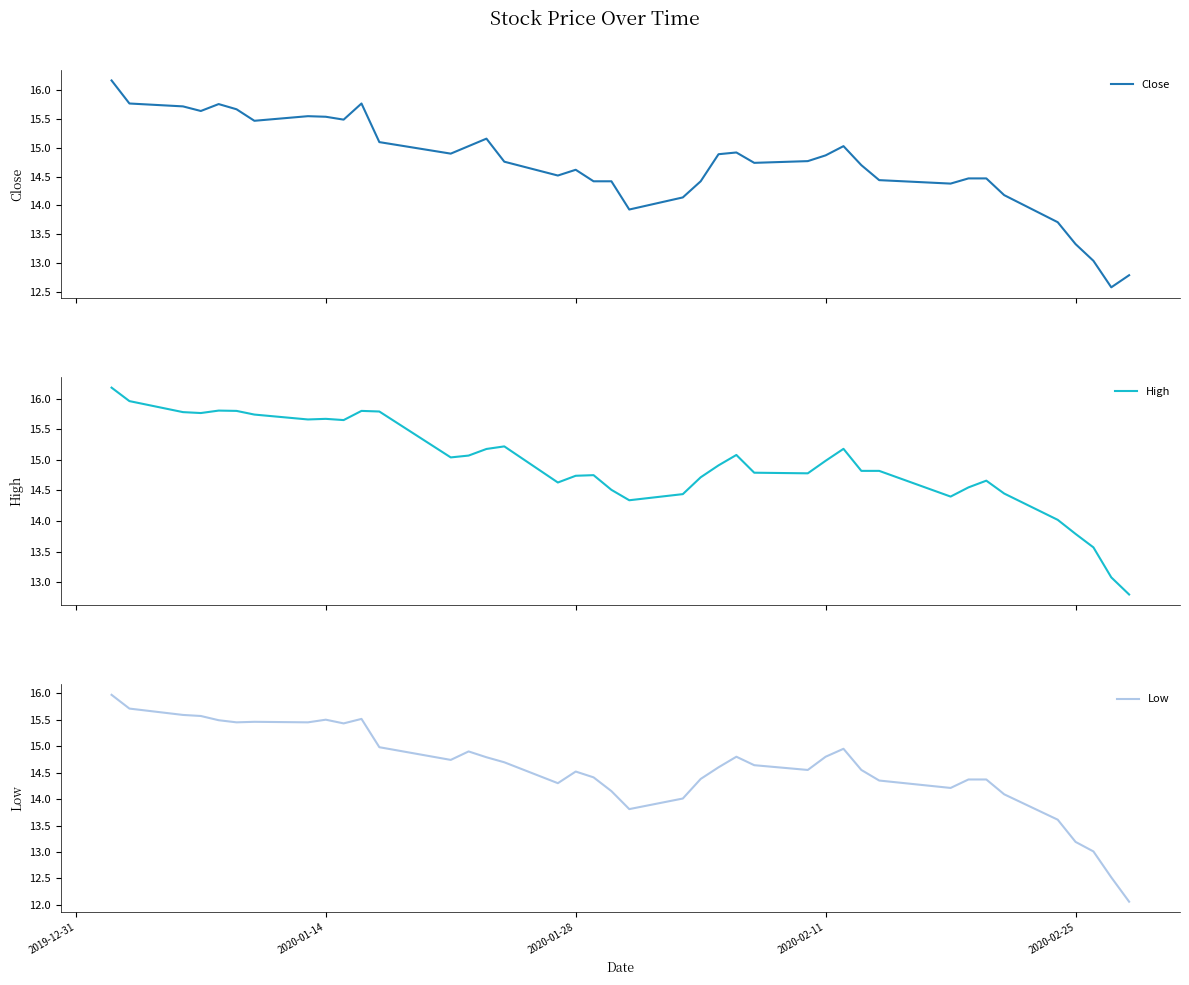

What is the lowest value of the Close series?

12.6